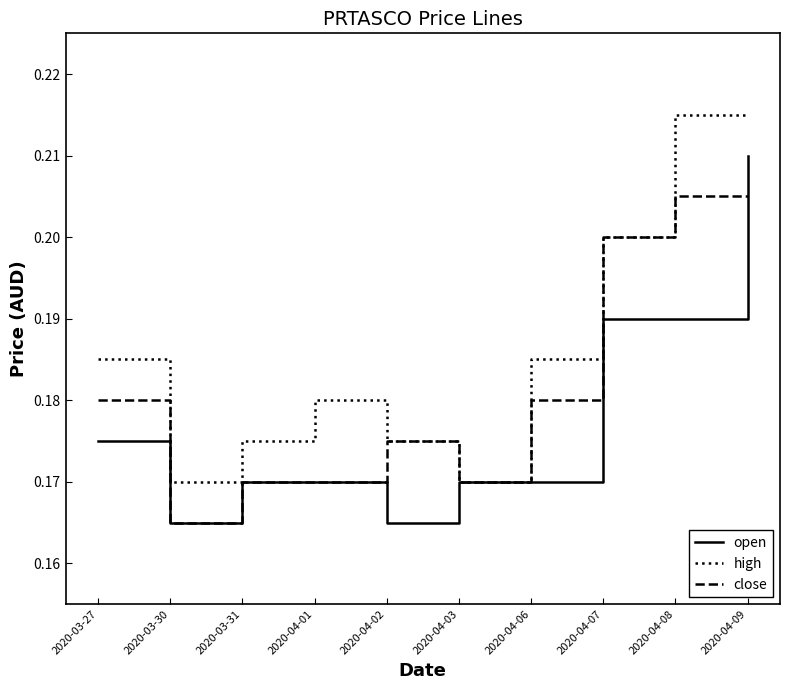

At which category does high reach its first local valley?

2020-03-30